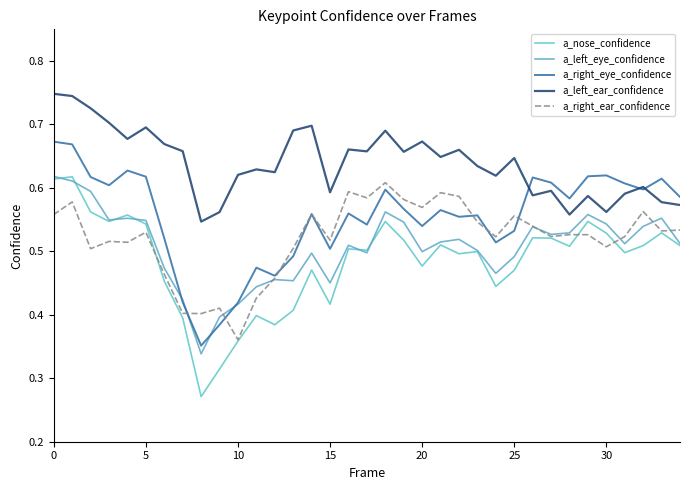

Reading left to right, list all the values displayed in this chart.

a_nose_confidence: 0.6	0.6	0.6	0.5	0.6	0.5	0.5	0.4	0.3	0.3	0.4	0.4	0.4	0.4	0.5	0.4	0.5	0.5	0.5	0.5	0.5	0.5	0.5	0.5	0.4	0.5	0.5	0.5	0.5	0.5	0.5	0.5	0.5	0.5	0.5
a_left_eye_confidence: 0.6	0.6	0.6	0.5	0.6	0.5	0.5	0.4	0.3	0.4	0.4	0.4	0.5	0.5	0.5	0.5	0.5	0.5	0.6	0.5	0.5	0.5	0.5	0.5	0.5	0.5	0.5	0.5	0.5	0.6	0.5	0.5	0.5	0.6	0.5
a_right_eye_confidence: 0.7	0.7	0.6	0.6	0.6	0.6	0.5	0.4	0.4	0.4	0.4	0.5	0.5	0.5	0.6	0.5	0.6	0.5	0.6	0.6	0.5	0.6	0.6	0.6	0.5	0.5	0.6	0.6	0.6	0.6	0.6	0.6	0.6	0.6	0.6
a_left_ear_confidence: 0.7	0.7	0.7	0.7	0.7	0.7	0.7	0.7	0.5	0.6	0.6	0.6	0.6	0.7	0.7	0.6	0.7	0.7	0.7	0.7	0.7	0.6	0.7	0.6	0.6	0.6	0.6	0.6	0.6	0.6	0.6	0.6	0.6	0.6	0.6
a_right_ear_confidence: 0.6	0.6	0.5	0.5	0.5	0.5	0.5	0.4	0.4	0.4	0.4	0.4	0.5	0.5	0.6	0.5	0.6	0.6	0.6	0.6	0.6	0.6	0.6	0.5	0.5	0.6	0.5	0.5	0.5	0.5	0.5	0.5	0.6	0.5	0.5